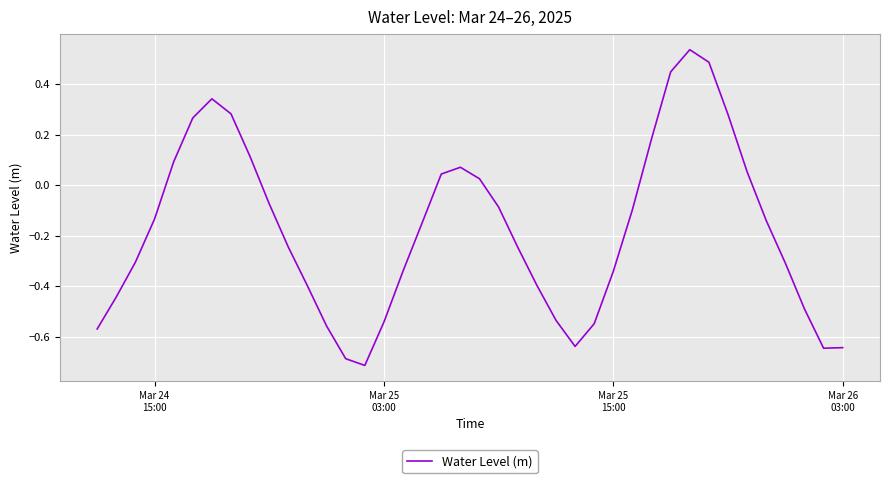

What is the difference between the maximum and minimum values?

1.2